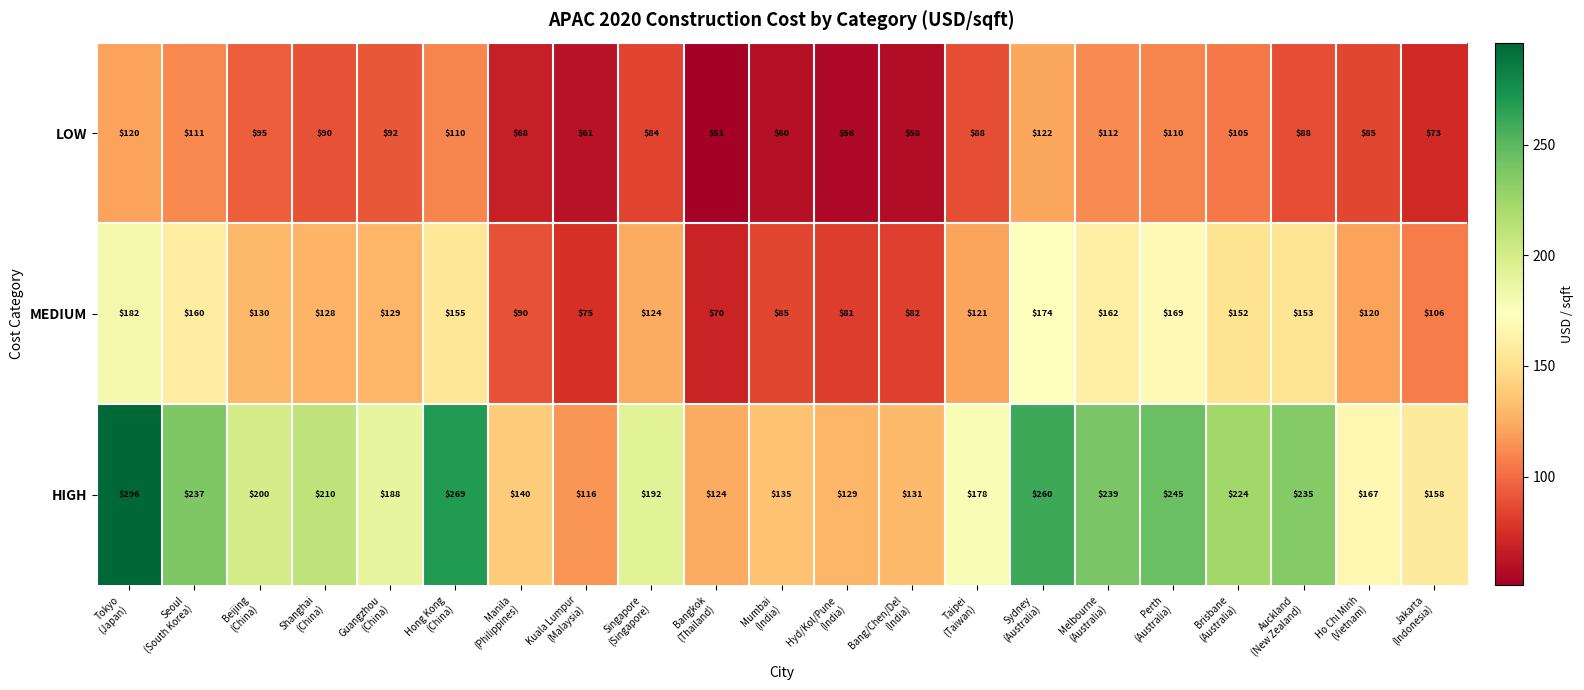

What is the spread (max minus min) of values at Shanghai
(China)?

120